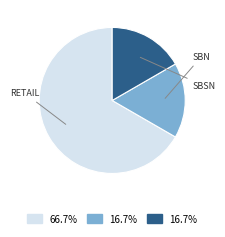

Does any single category account for the majority?

Yes